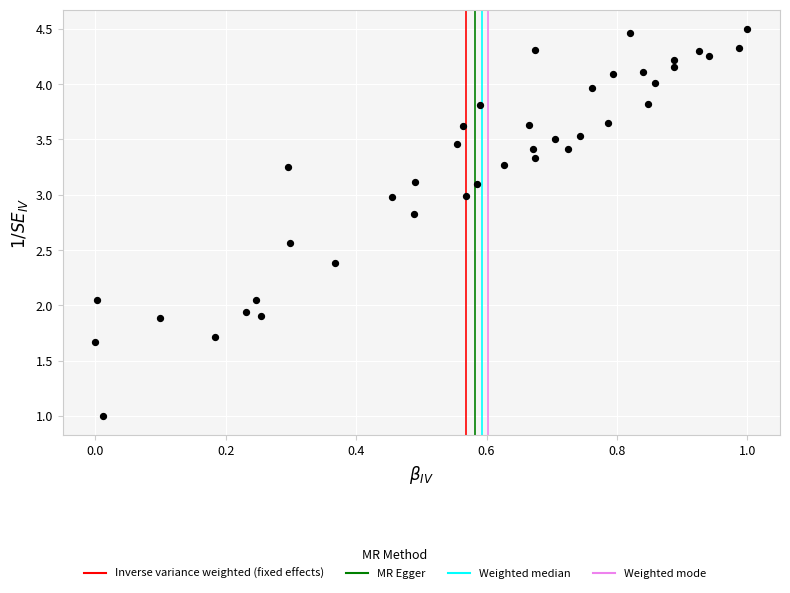

What is the range of X values (max minus min)?

1.0